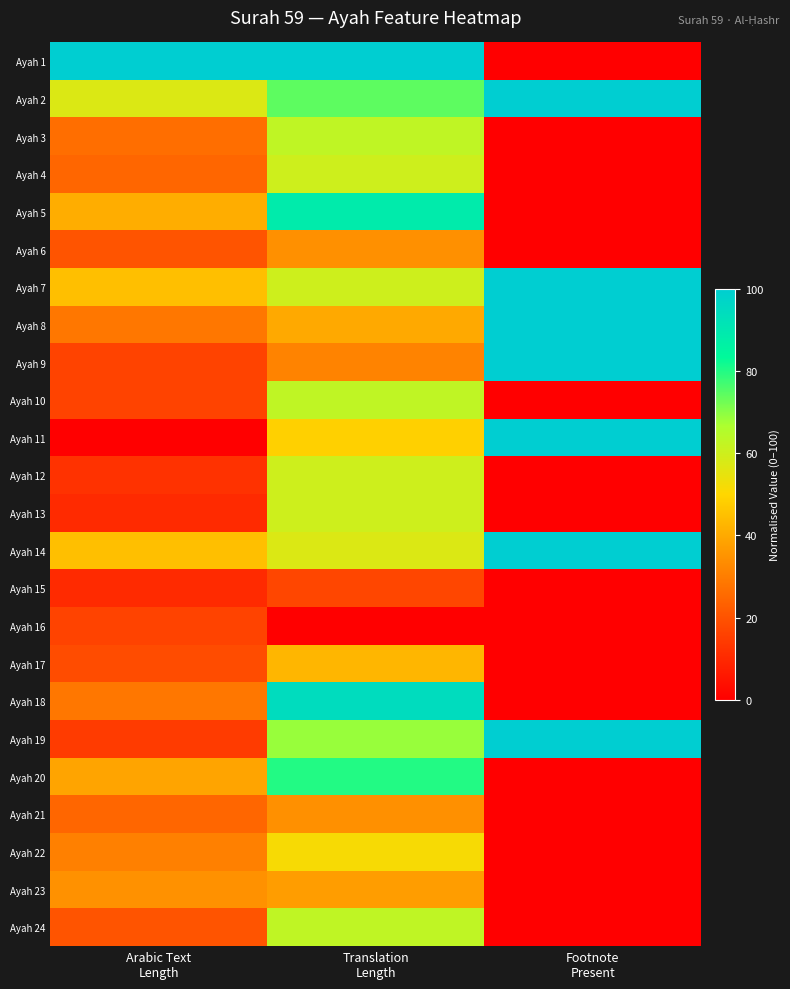

At which category does the chart reach its minimum across all series?

Footnote
Present